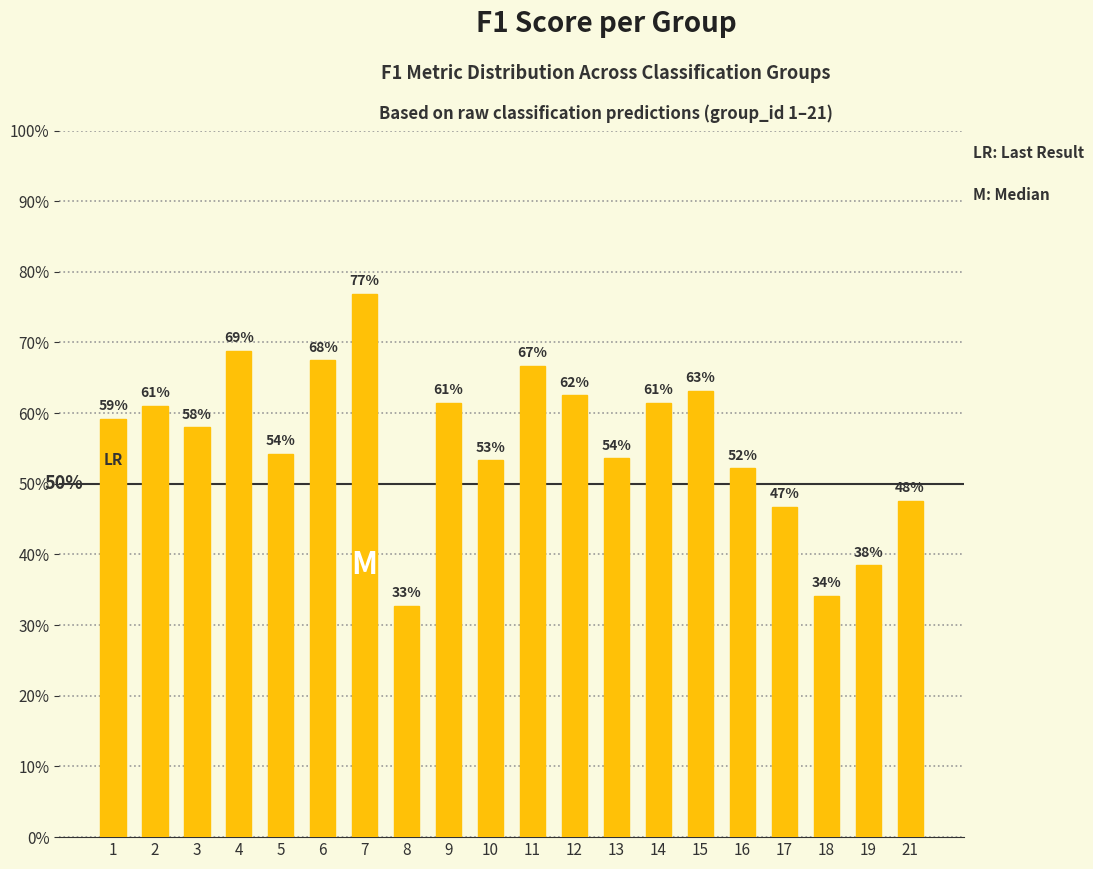

Are the bars grouped side by side (vs. stacked)?

No